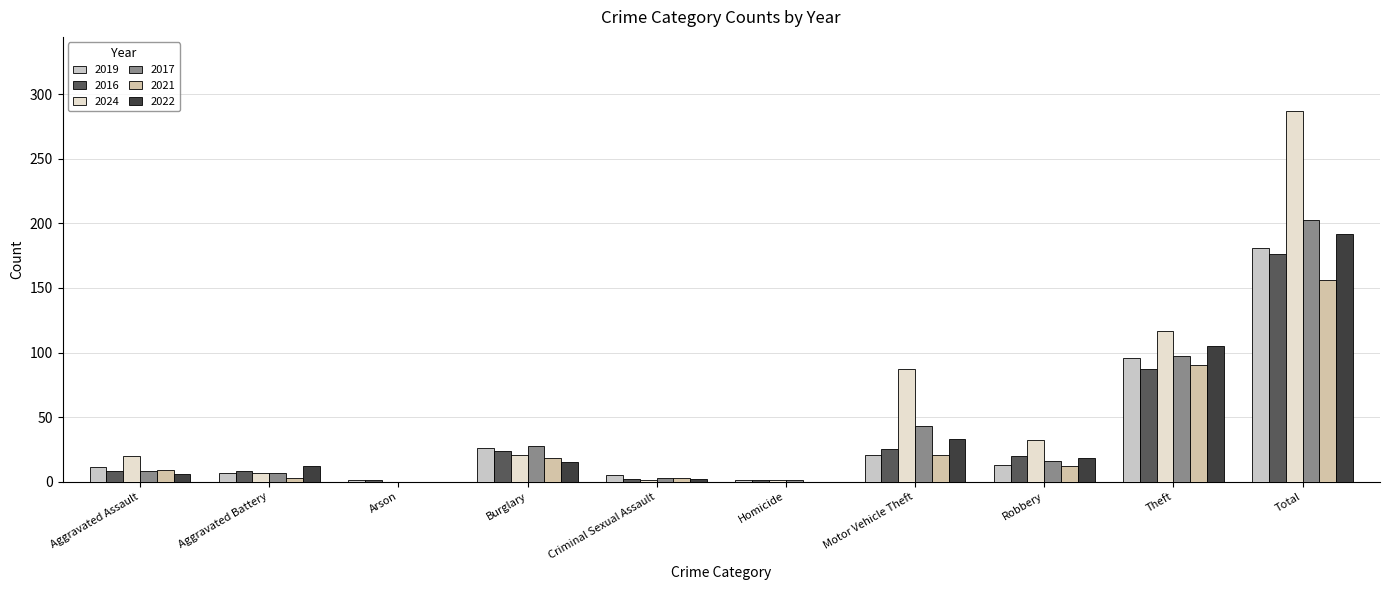

What is the highest value of the 2024 series?

287